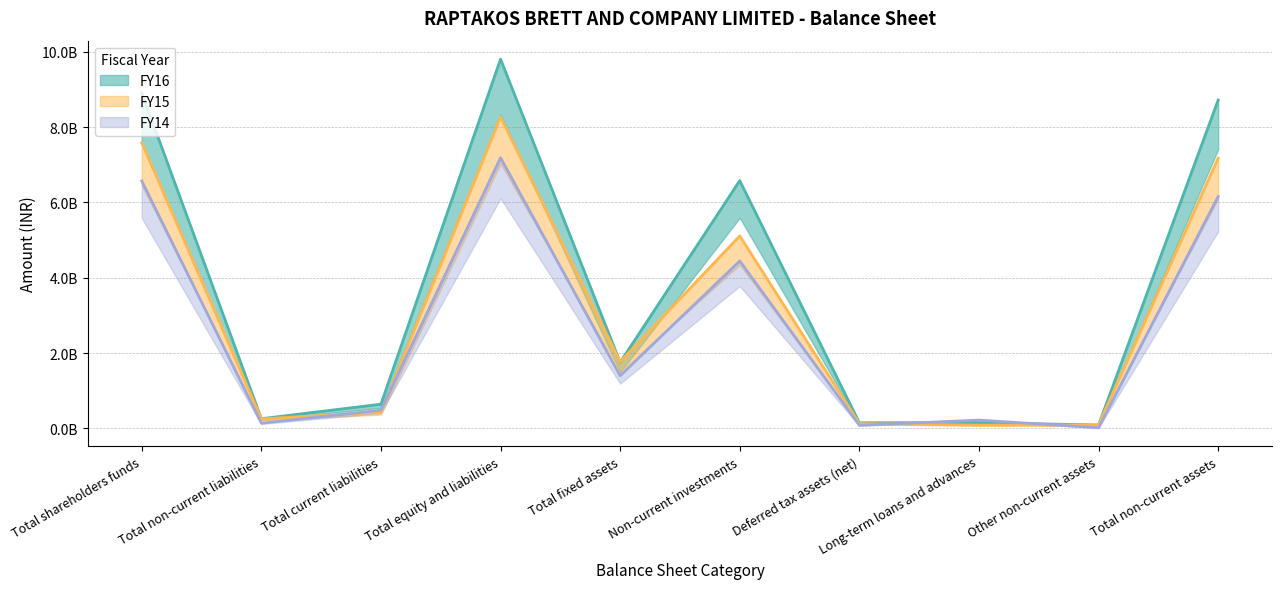

Which label corresponds to the largest value in the chart?

Total equity and liabilities